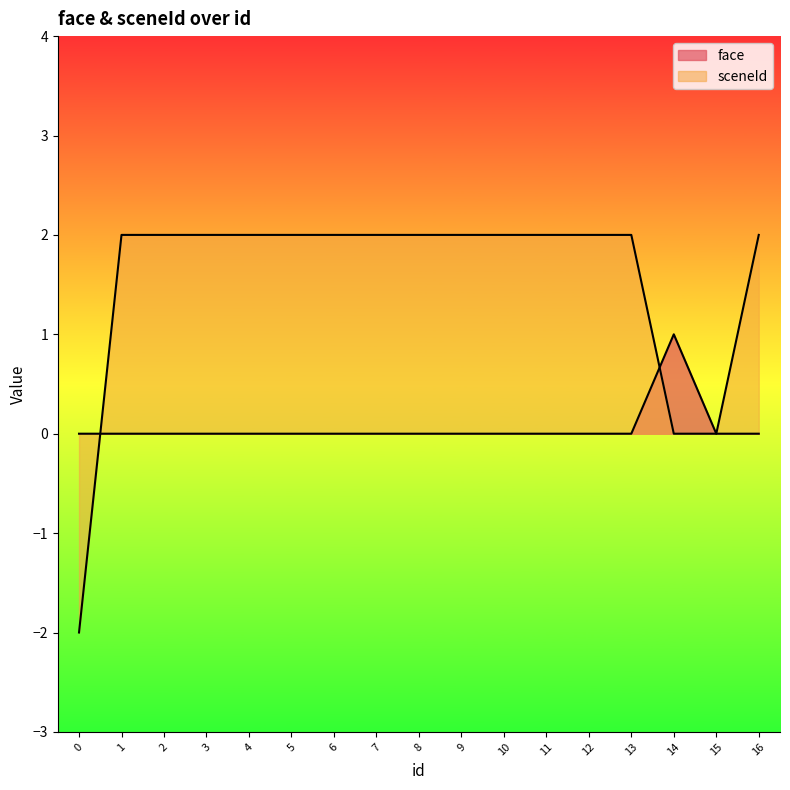

True or false: sceneId has a value of 2 at 1.

True